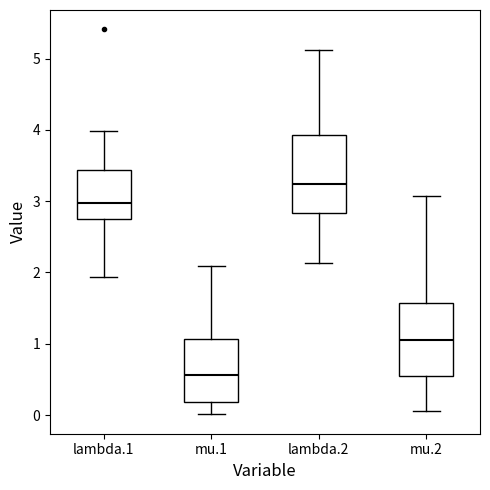

Reading left to right, read every box against the y-axis: the position of its median line, the range the box covers, and the ends of its whiskers. The values are not printed on the chart, so give them approximately, as read against the axis.

lambda.1: median 3.0, box 2.8 to 3.4, whiskers 1.9 to 4.0
mu.1: median 0.6, box 0.2 to 1.1, whiskers 0.0 to 2.1
lambda.2: median 3.2, box 2.8 to 3.9, whiskers 2.1 to 5.1
mu.2: median 1.1, box 0.6 to 1.6, whiskers 0.1 to 3.1